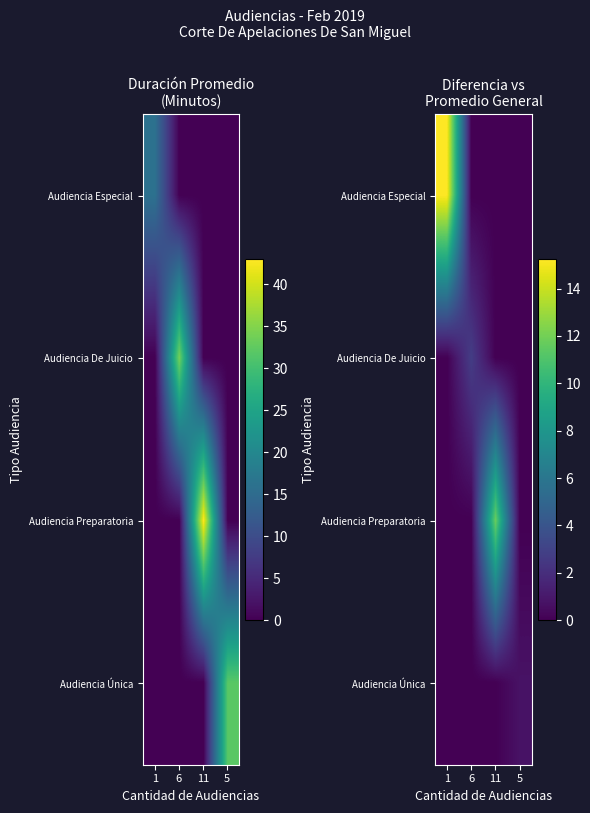

What is the maximum value shown in the chart?

15.2